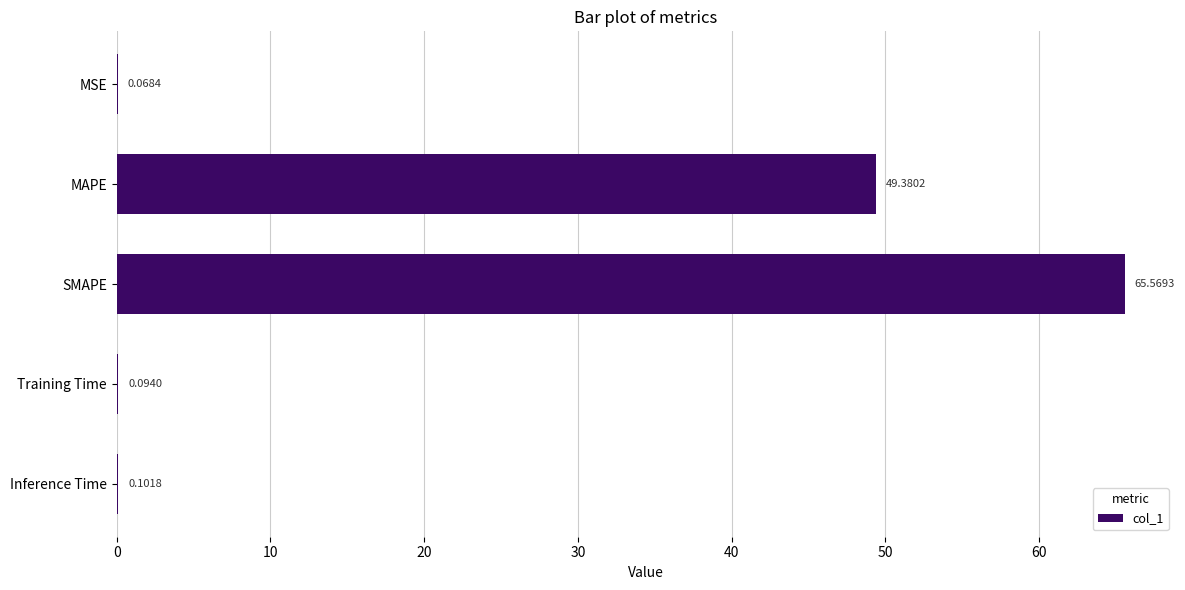

Where is the data nearest to the value 32?

MAPE